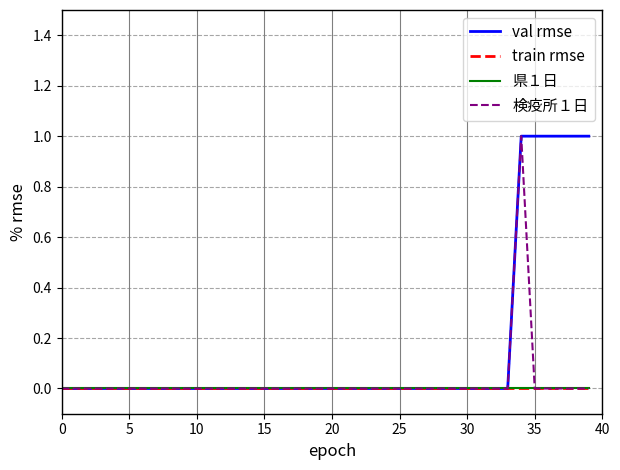

Does the chart have visible grid lines?

Yes